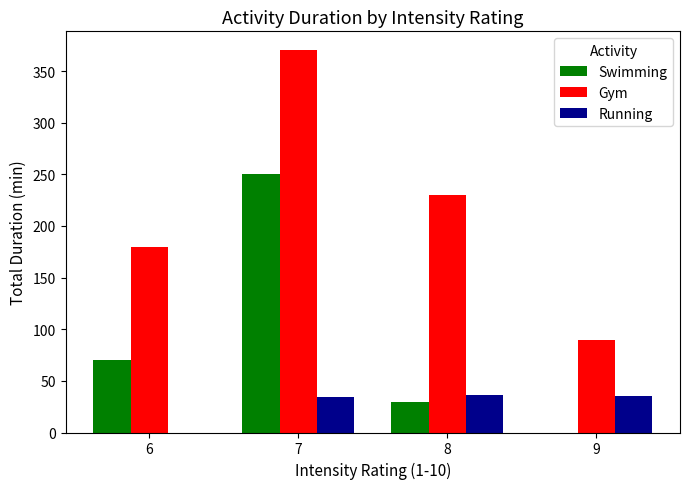

What are all the series names shown in the legend?

Swimming, Gym, Running